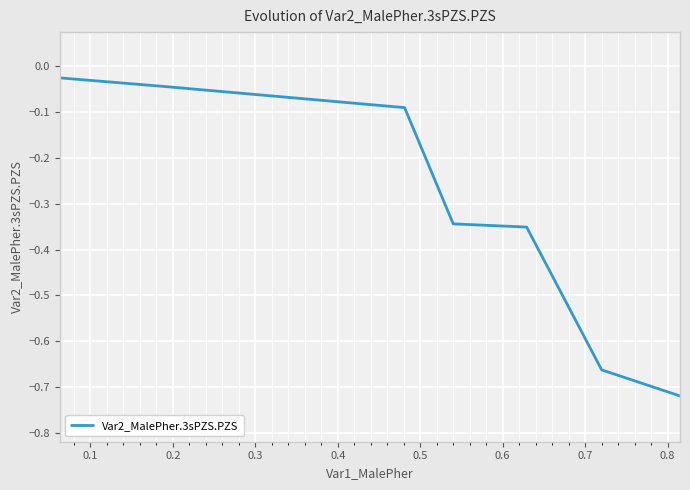

How many lines are shown in the chart?

1